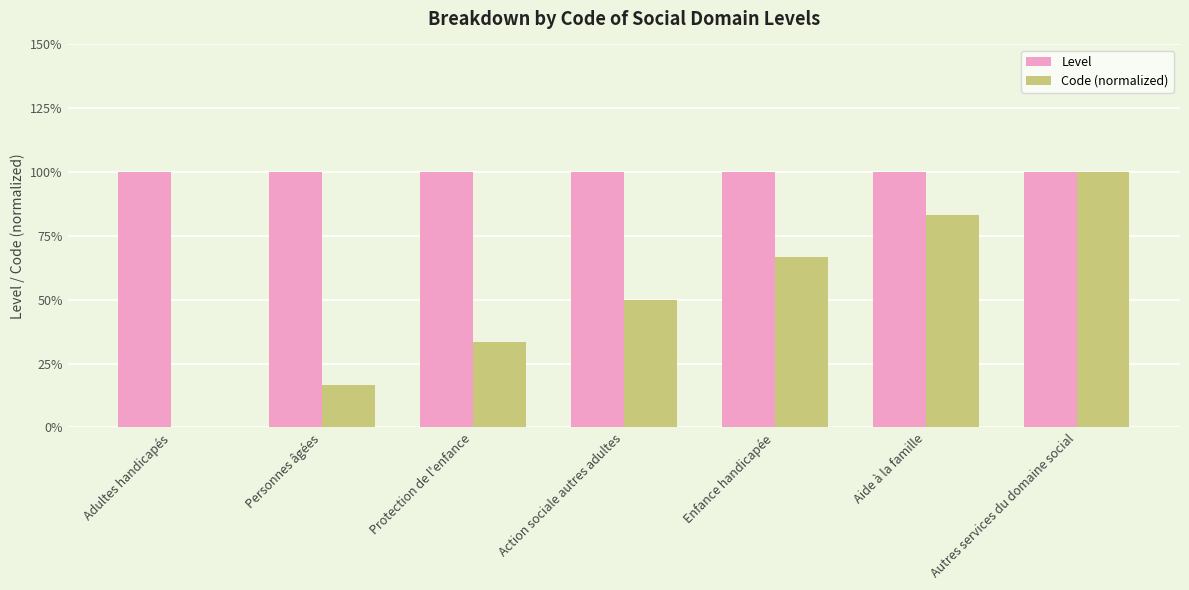

Are the bars horizontal?

No